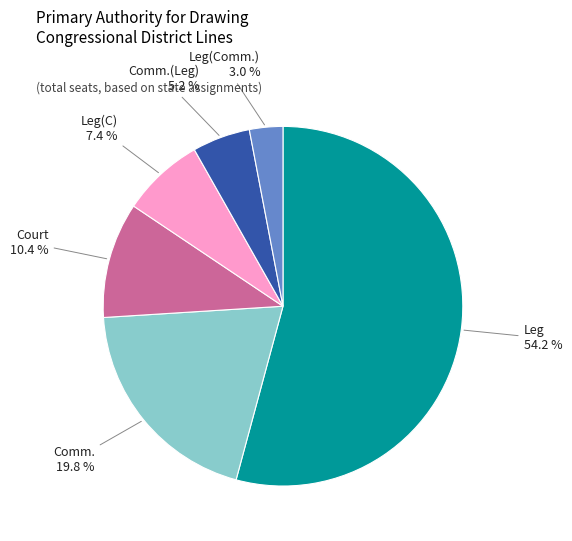

What is the largest slice in the pie chart?

Leg